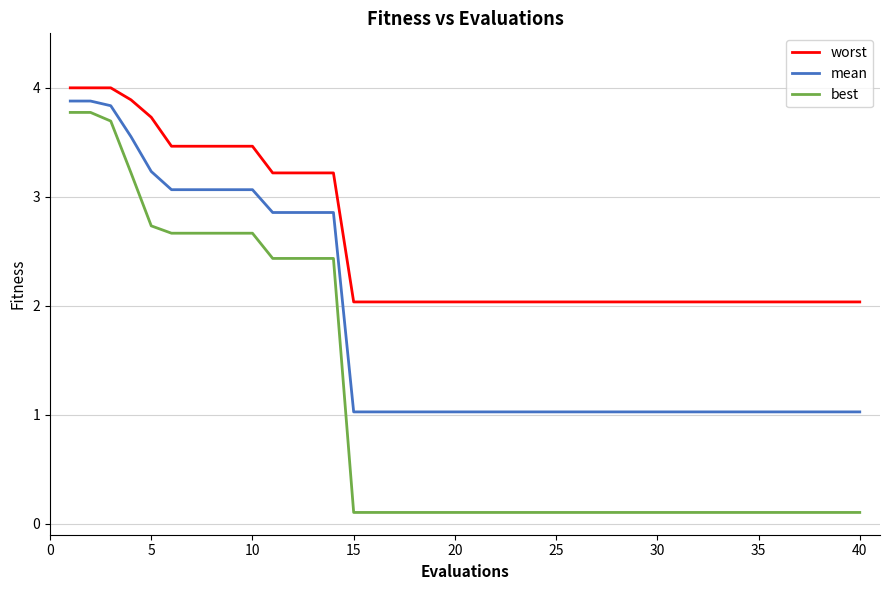

What is the difference between the maximum and minimum values in the worst series?

2.0